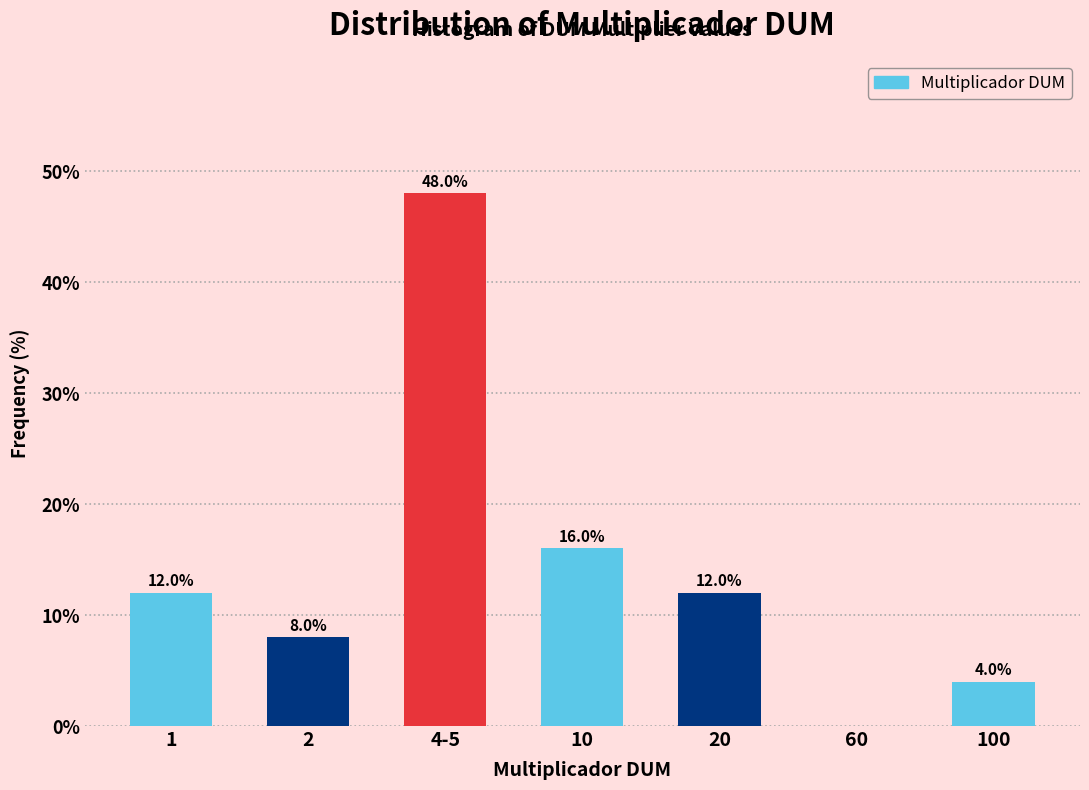

Reading right to left, transcribe all the data shown in this chart.

100=4	60=0	20=12	10=16	4-5=48	2=8	1=12